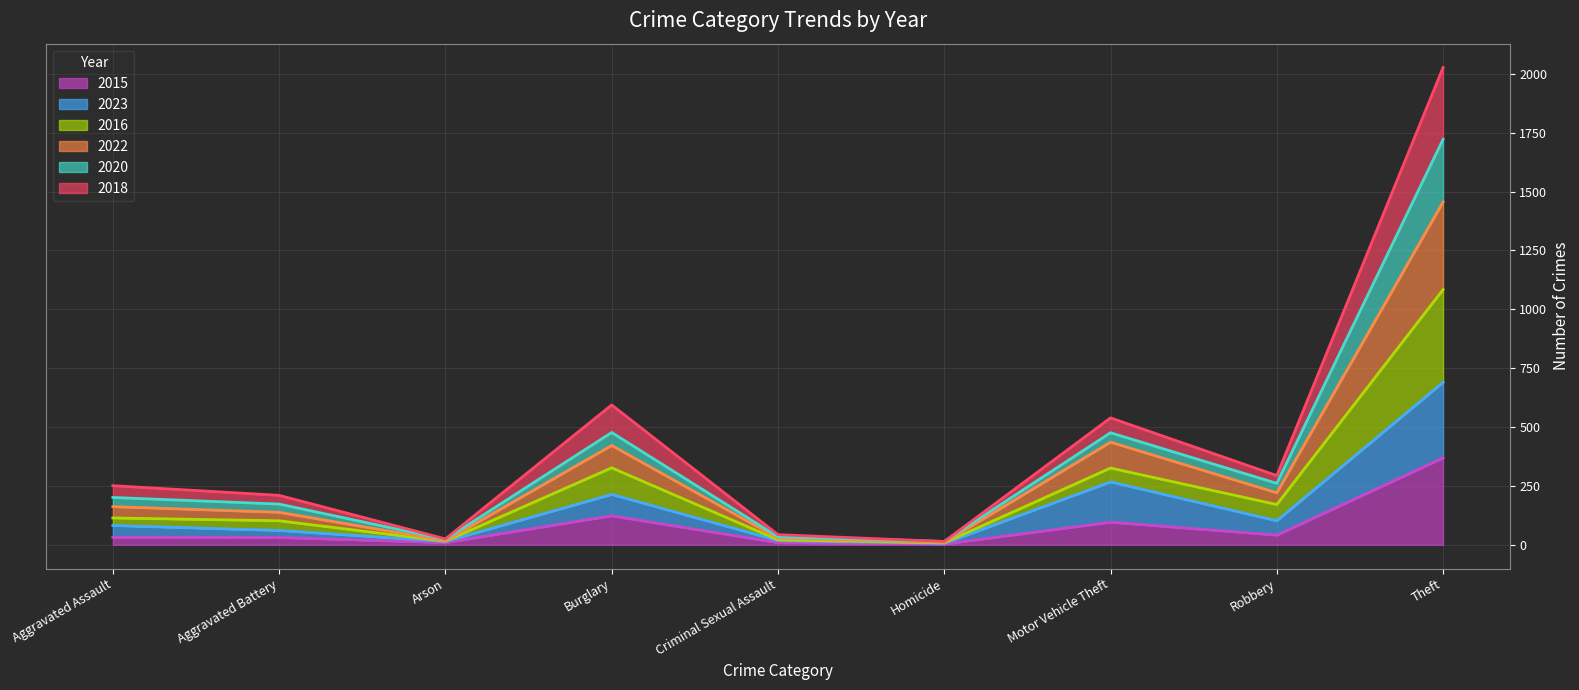

How many interior local valleys does the 2016 series have?

3